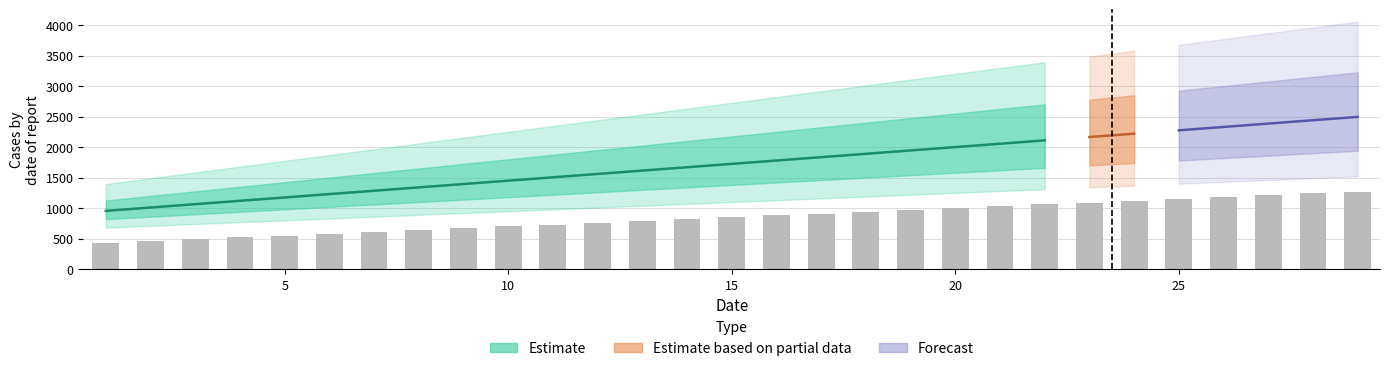

What is the average value?

850